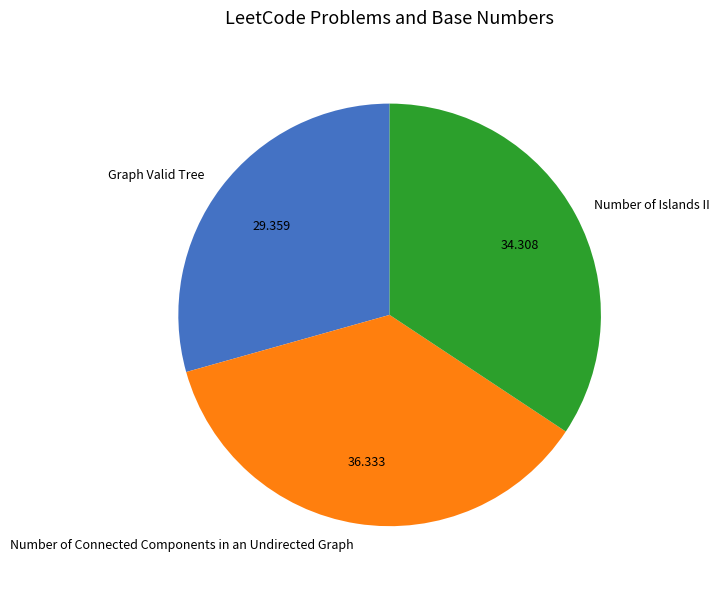

Count the number of slices in the pie.

3